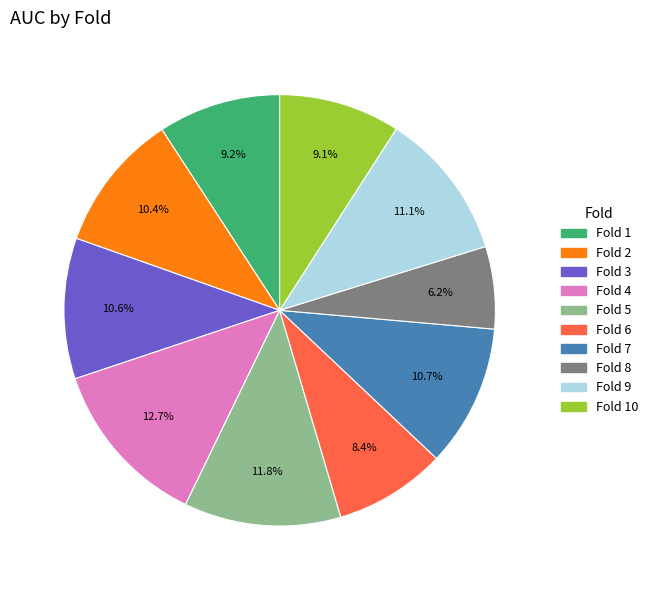

Which slice is the smallest?

Fold 8